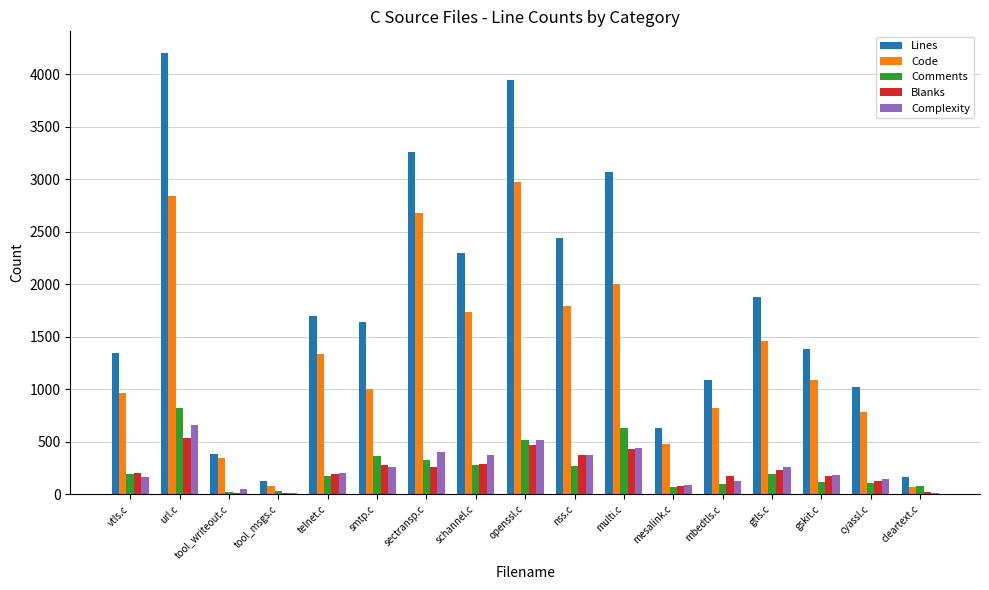

Is it true that Complexity equals 598 at nss.c?

False